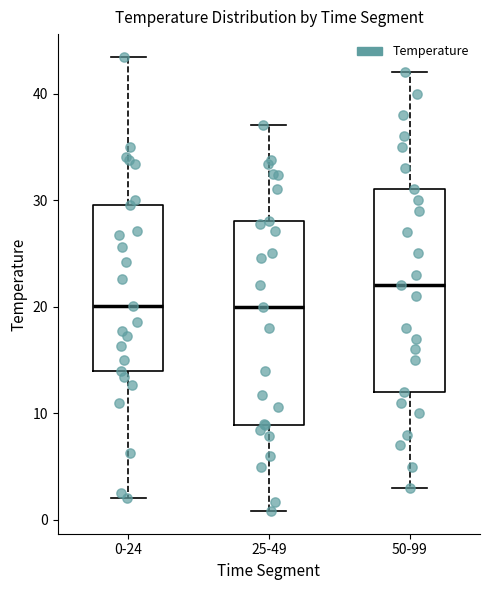

Reading left to right, transcribe this box plot: for each box, give where its median line is, the range the box spans, and where its two whiskers end, as read against the y-axis. The values are not printed on the chart, so give them approximately, as read against the axis.

0-24: median 20, box 14 to 30, whiskers 2 to 43
25-49: median 20, box 9 to 28, whiskers 1 to 37
50-99: median 22, box 12 to 31, whiskers 3 to 42